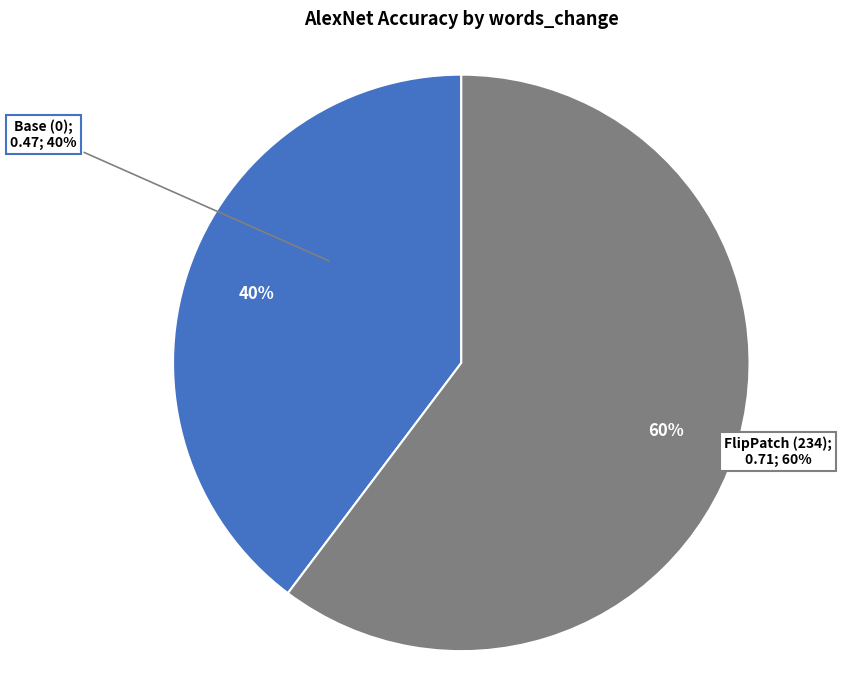

How many segments does this pie chart have?

2